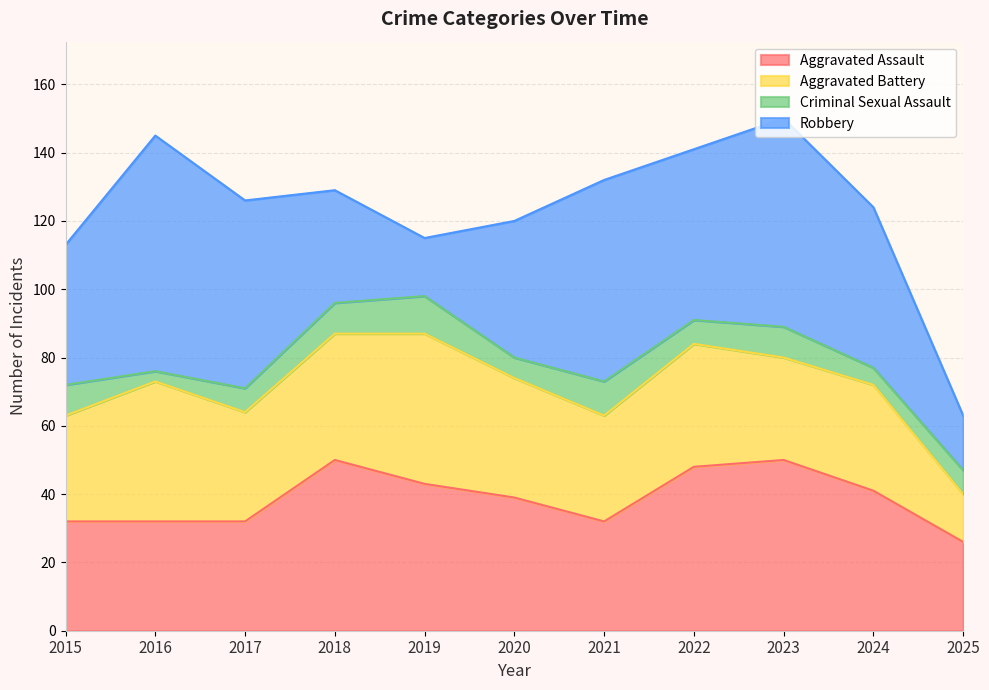

Which series changed the most between 2018 and 2023?

Robbery